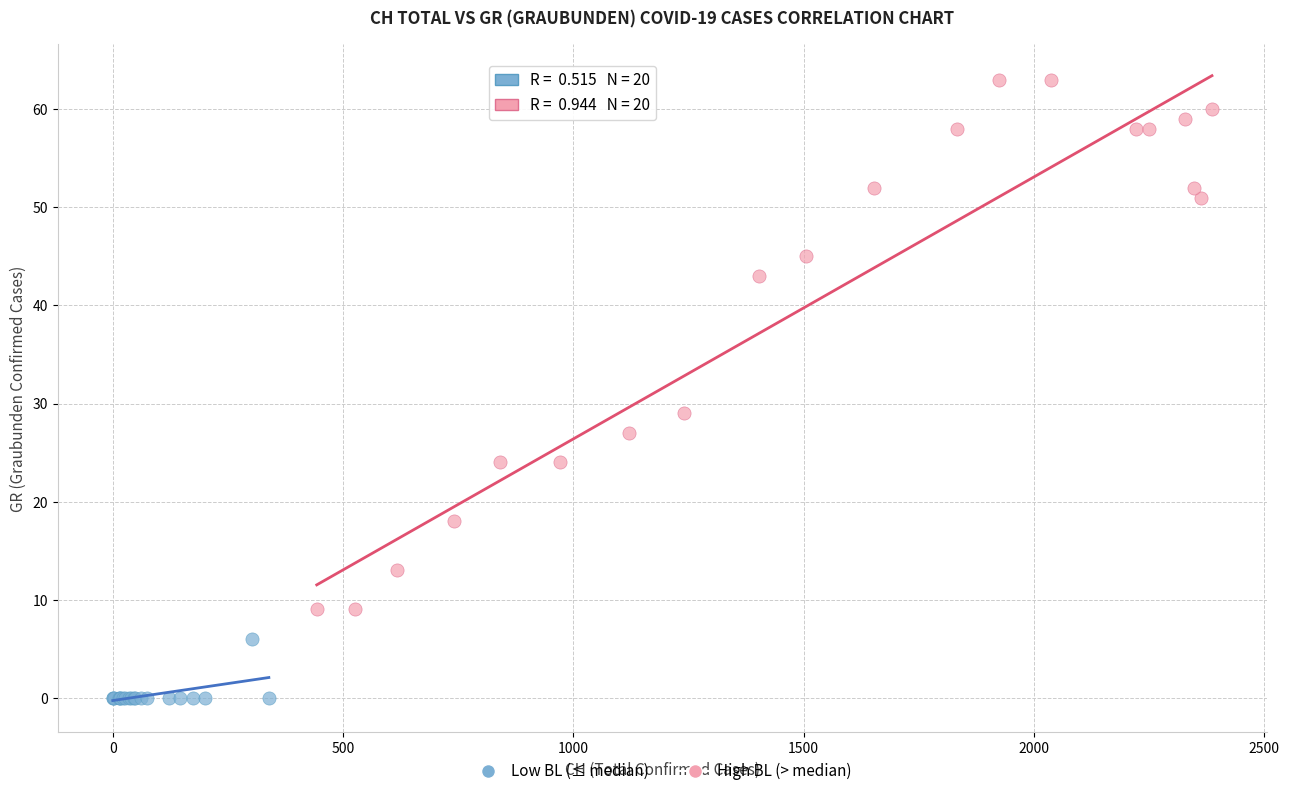

Which series has the largest Y range (max minus min)?

High BL (> median)